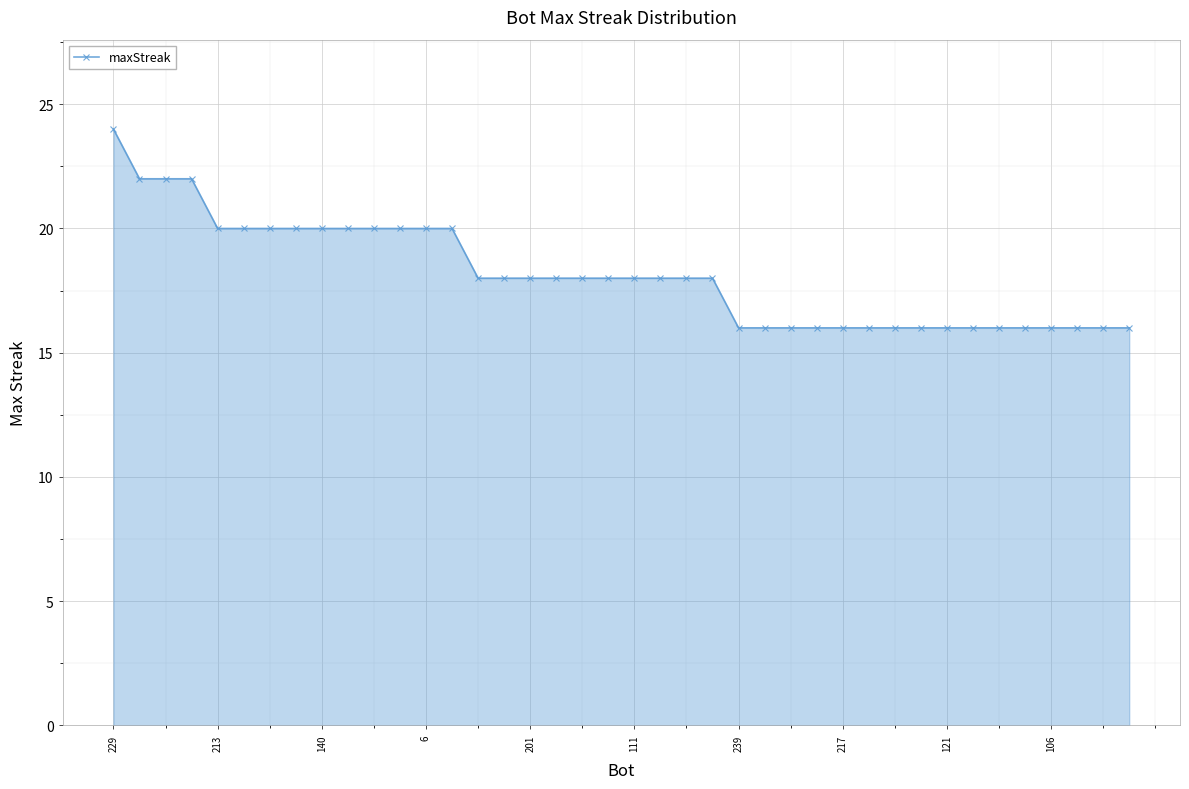

What is the value of the 25th point from the left?

16